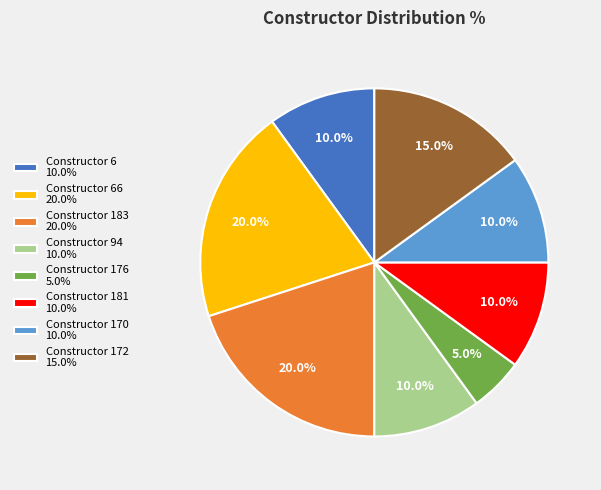

Approximately how many times larger is the value at Constructor 66 20.0% compared to Constructor 170 10.0%?

2.0